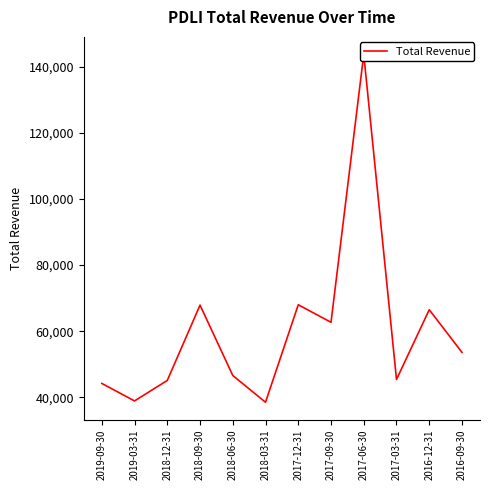

What is the greatest value displayed?

143800